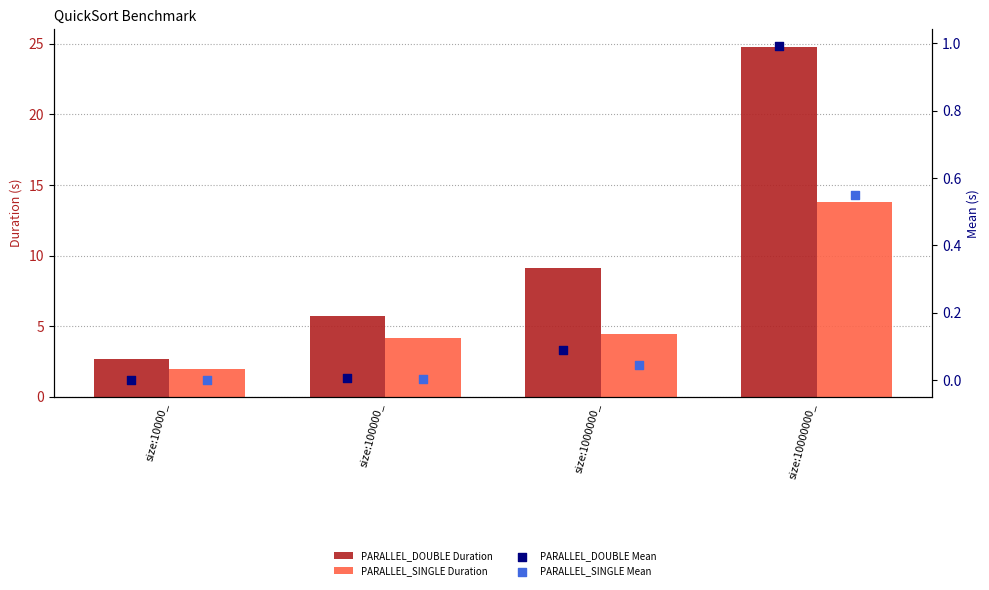

Which series reaches the maximum Y coordinate?

PARALLEL_DOUBLE Duration